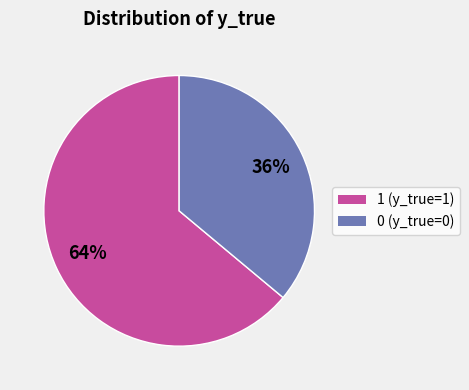

To the nearest percent, what is the average slice percentage?

50%